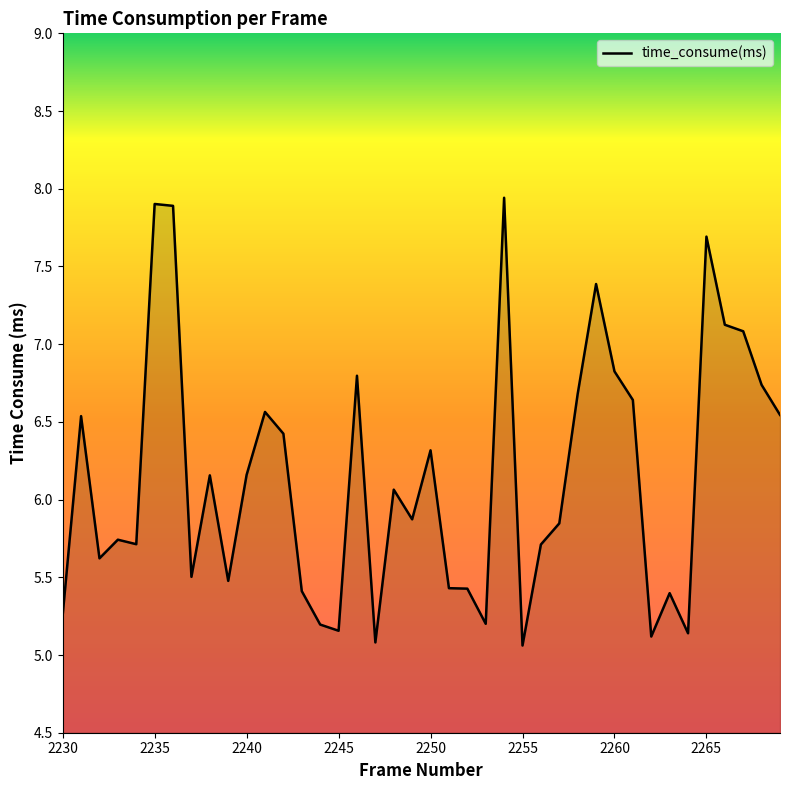

What is the difference between the maximum and minimum values?

2.9